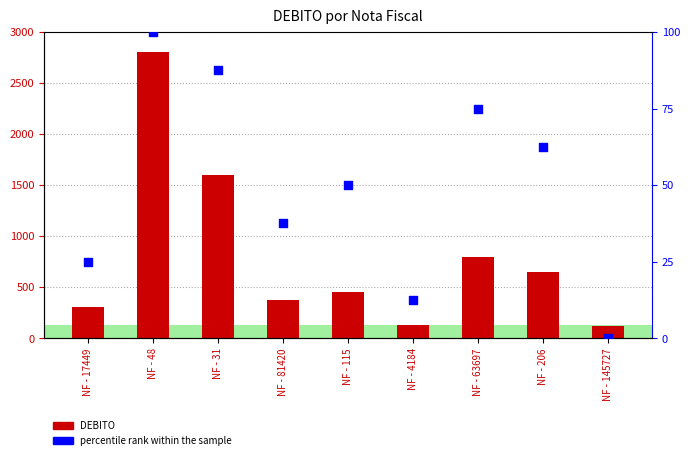

At how many categories does at least one series exceed 1658?

1